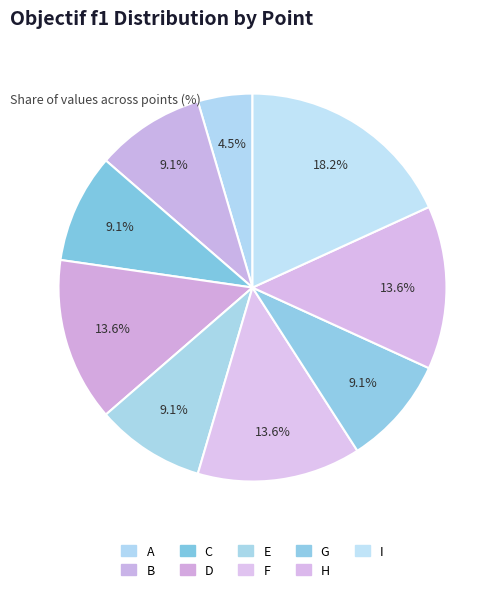

What is the smallest slice in the pie chart?

A